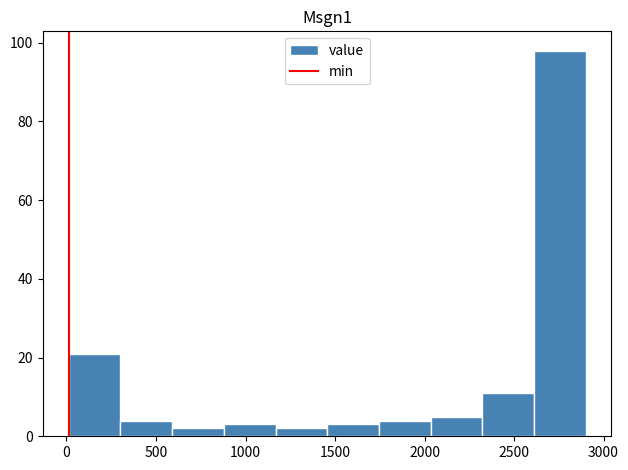

Reading left to right, list every bar in this chart as the range it spans on the x-axis followed by its height. Neither the bar edges nor the heights are printed on the chart, so give them approximately, as read against the axes.

0 to 300: 22
300 to 600: 4
600 to 900: 2
900 to 1150: 4
1150 to 1450: 2
1450 to 1750: 4
1750 to 2050: 4
2050 to 2300: 6
2300 to 2600: 12
2600 to 2900: 98